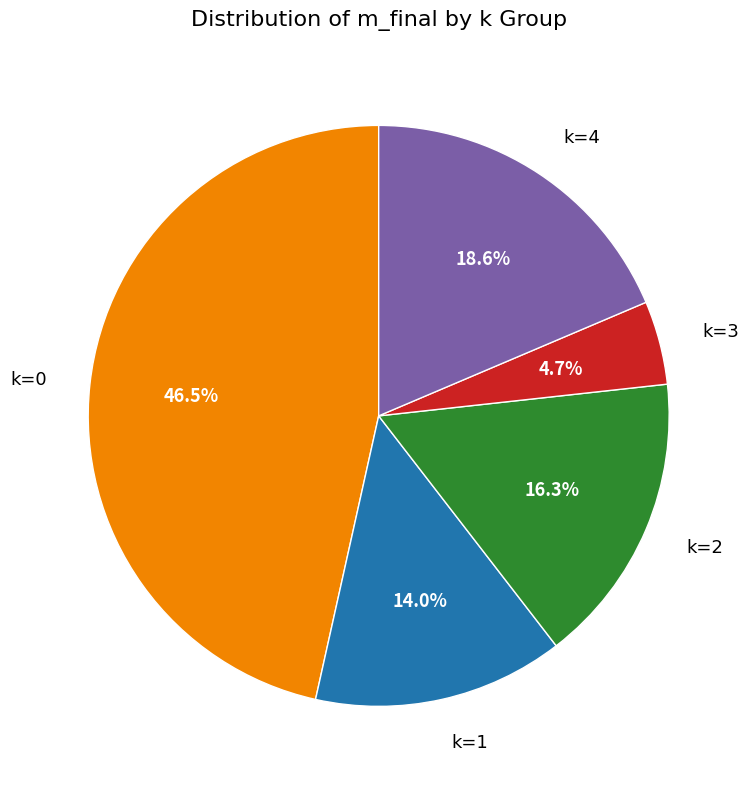

Combined, do k=1 and k=4 account for over 50%?

No